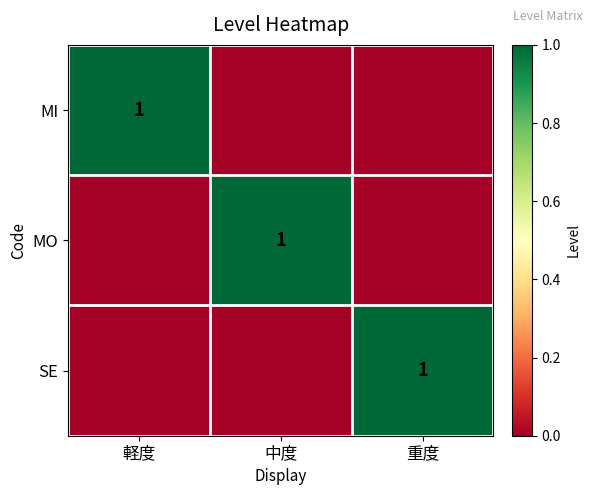

At how many categories does at least one series exceed 0?

3